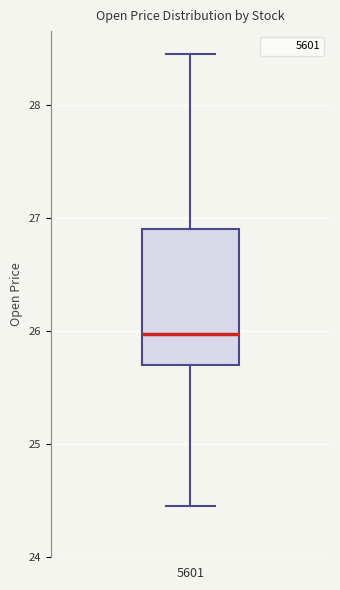

Read this box plot against the y-axis: the position of the median line, the range covered by the box, and the ends of both whiskers. The values are not printed on the chart, so give them approximately, as read against the axis.

median 26.0, box 25.7 to 26.9, whiskers 24.5 to 28.5